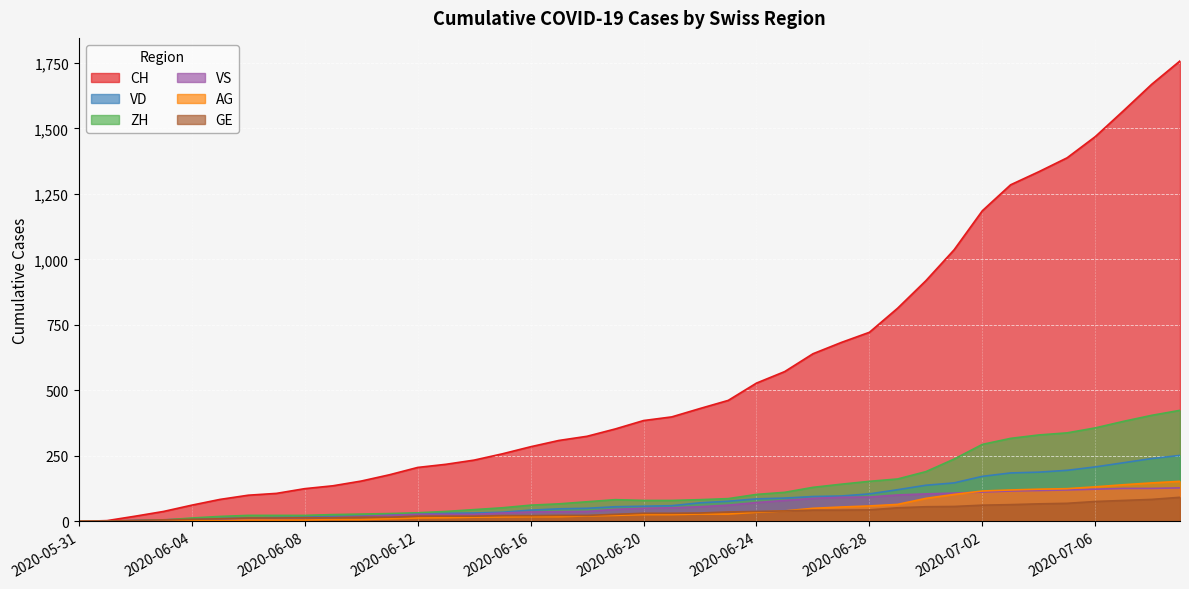

The GE series shows 31 at 2020-06-14. True or false?

False